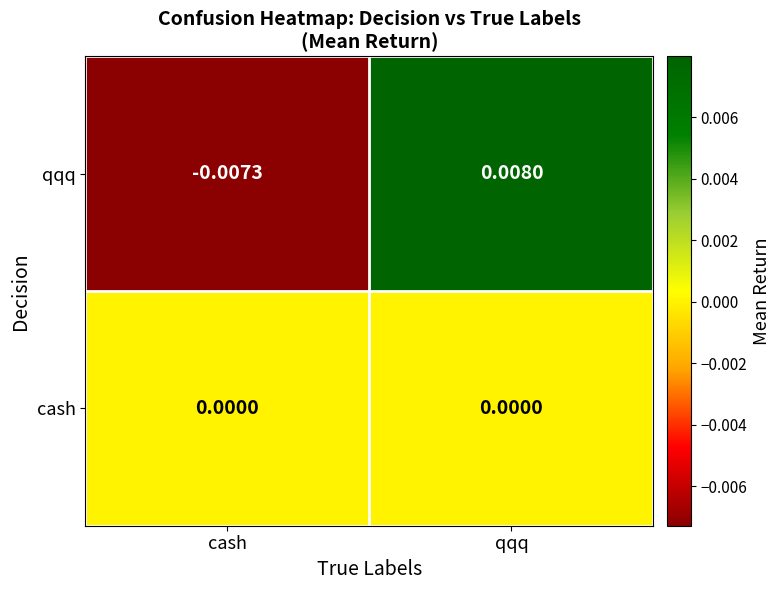

At which label is qqq closest to 0?

cash